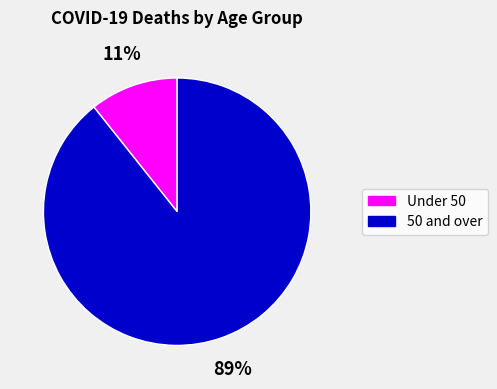

How many segments does this pie chart have?

2